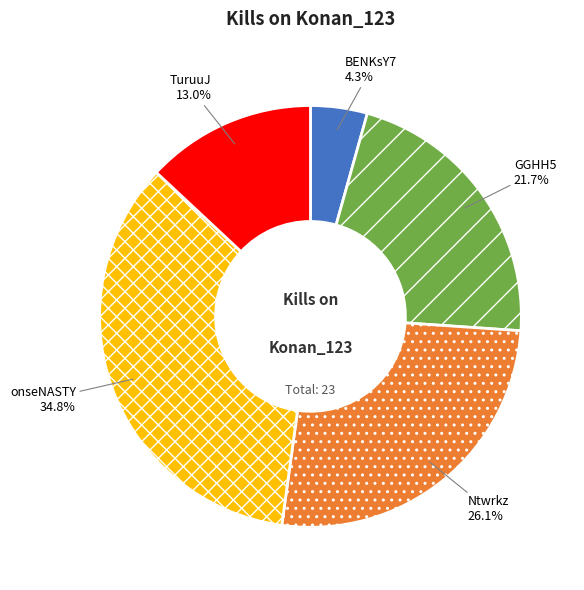

What percentage do Ntwrkz and BENKsY7 together represent?

30.4%